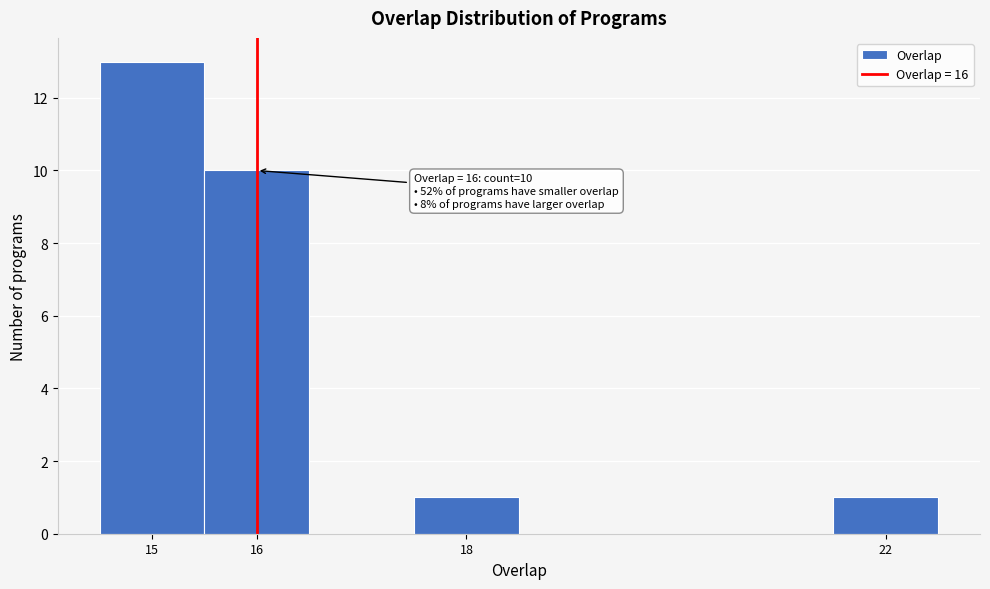

Over which range of the x-axis is the bar tallest?

14.5 to 15.5